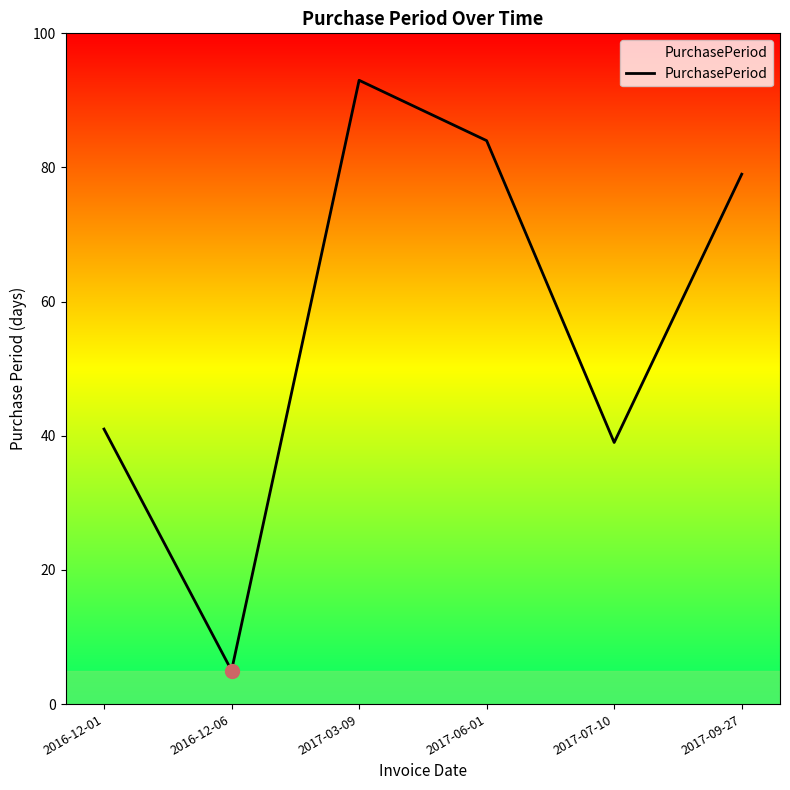

List the labels in order of value, largest first.

2017-03-09, 2017-06-01, 2017-09-27, 2016-12-01, 2017-07-10, 2016-12-06